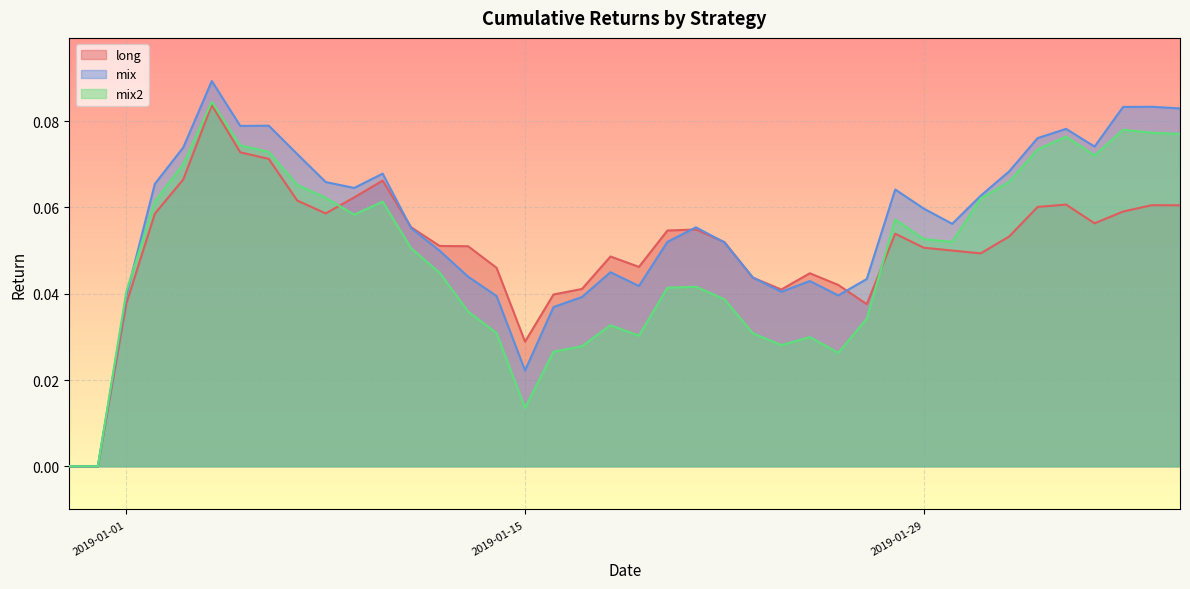

Which series has the widest spread of values?

mix